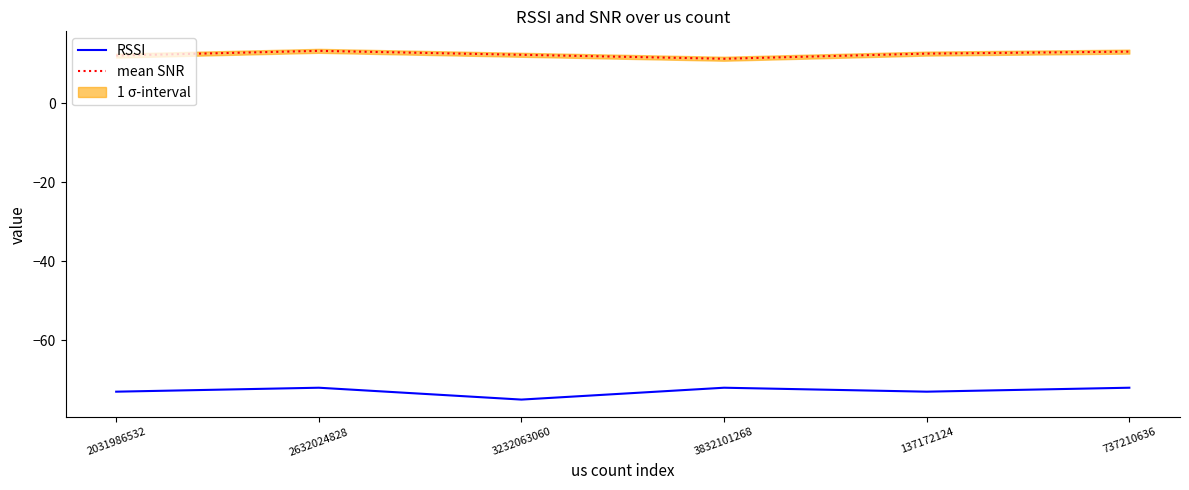

Where is the first local maximum for mean SNR?

2632024828